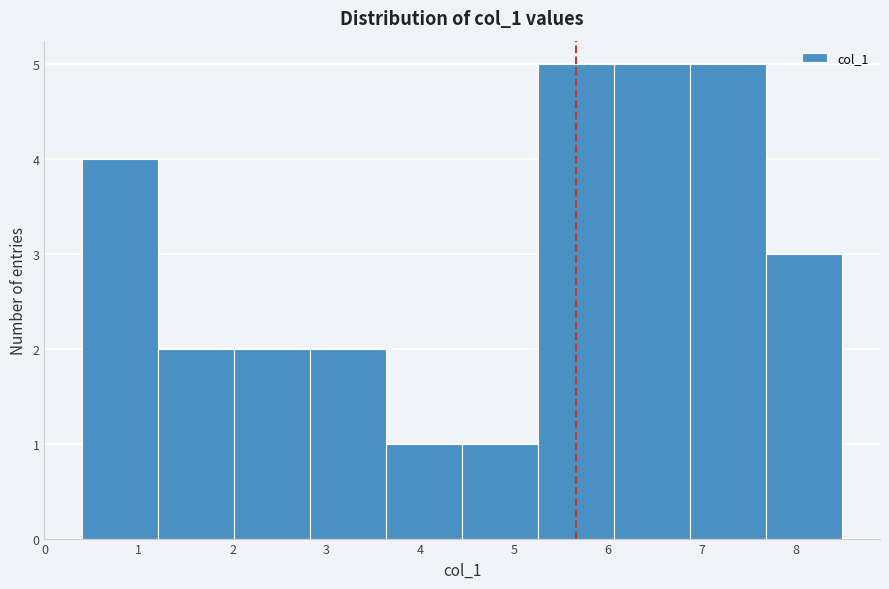

Reading left to right, transcribe this chart: for each bar, give the range it covers on the x-axis and its height. Neither the bar edges nor the heights are printed on the chart, so give them approximately, as read against the axes.

0.4 to 1.2: 4
1.2 to 2.0: 2
2.0 to 2.8: 2
2.8 to 3.6: 2
3.6 to 4.4: 1
4.4 to 5.3: 1
5.3 to 6.1: 5
6.1 to 6.9: 5
6.9 to 7.7: 5
7.7 to 8.5: 3